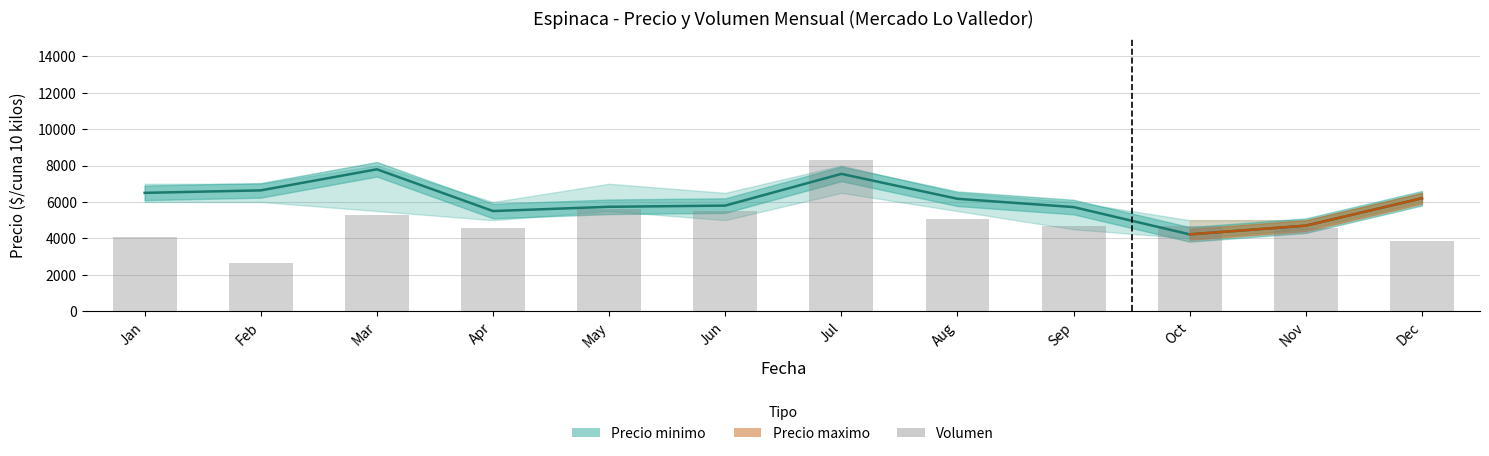

Reading left to right, extract all data points from this chart.

Precio promedio ponderado: Jan=6500	Feb=6636	Mar=7795	Apr=5500	May=5734	Jun=5800	Jul=7543	Aug=6174	Sep=5718	Oct=4218	Nov=4697	Dec=6203
Volumen: Jan=4080	Feb=2640	Mar=5280	Apr=4560	May=5640	Jun=5520	Jul=8280	Aug=5040	Sep=4680	Oct=4680	Nov=4560	Dec=3840